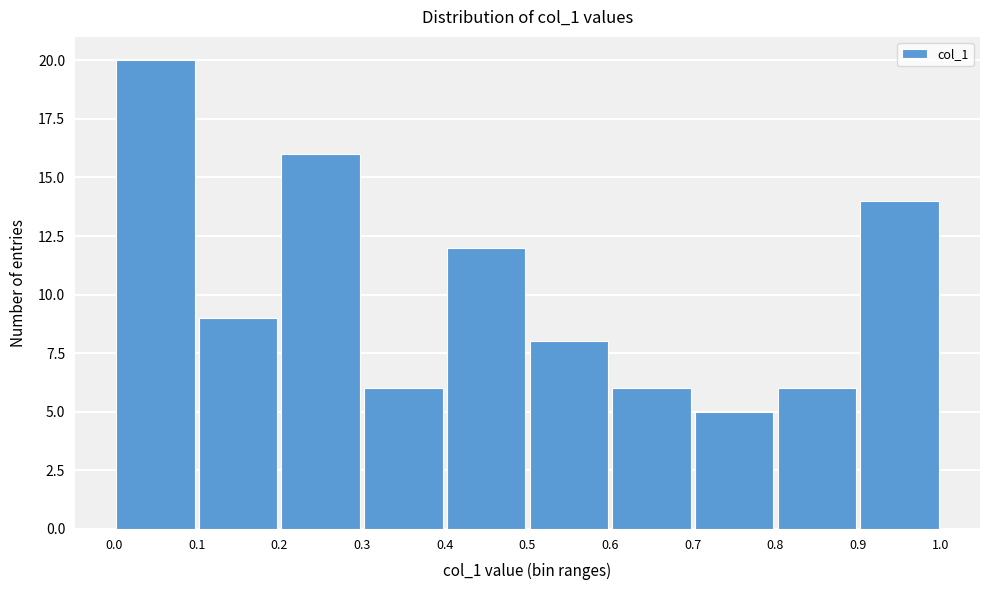

Reading left to right, list every bar in this chart as the range it spans on the x-axis followed by its height. The values are not printed on the chart, so give them approximately, as read against the axis.

0.0 to 0.1: 20
0.1 to 0.2: 9
0.2 to 0.3: 16
0.3 to 0.4: 6
0.4 to 0.5: 12
0.5 to 0.6: 8
0.6 to 0.7: 6
0.7 to 0.8: 5
0.8 to 0.9: 6
0.9 to 1.0: 14